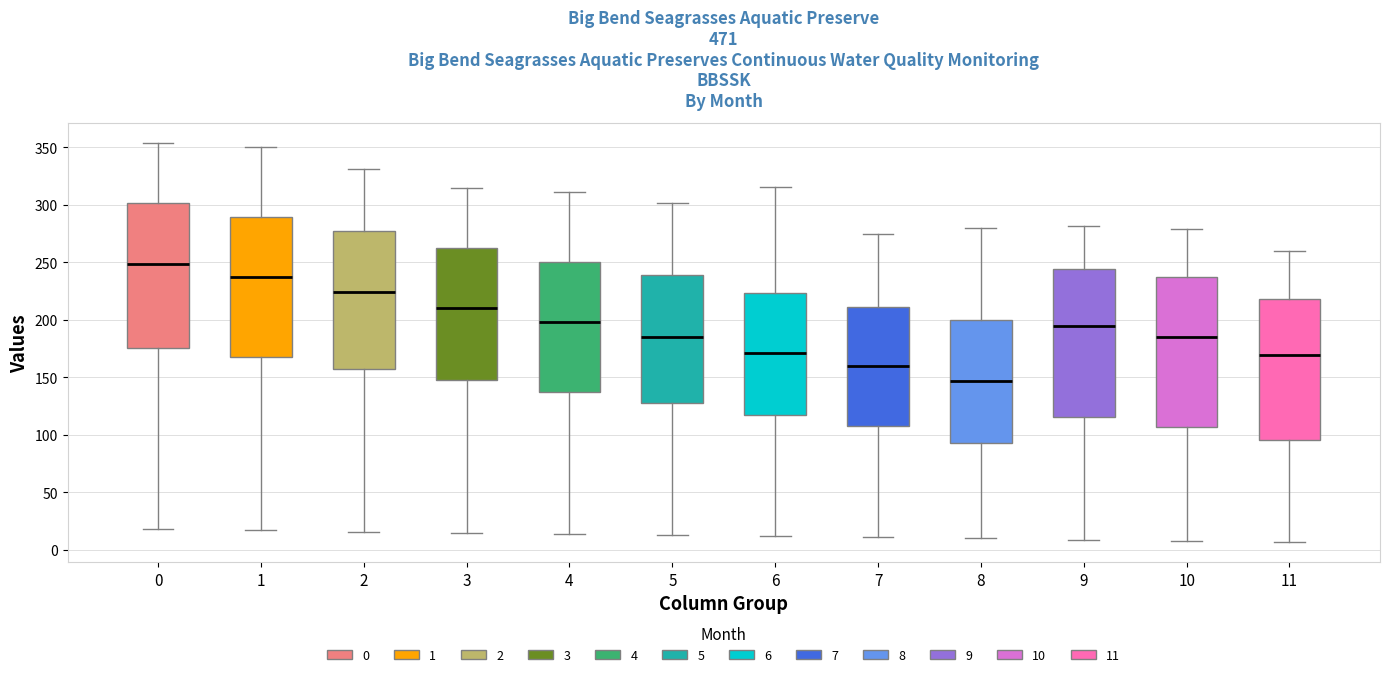

Which box has the highest median line?

0